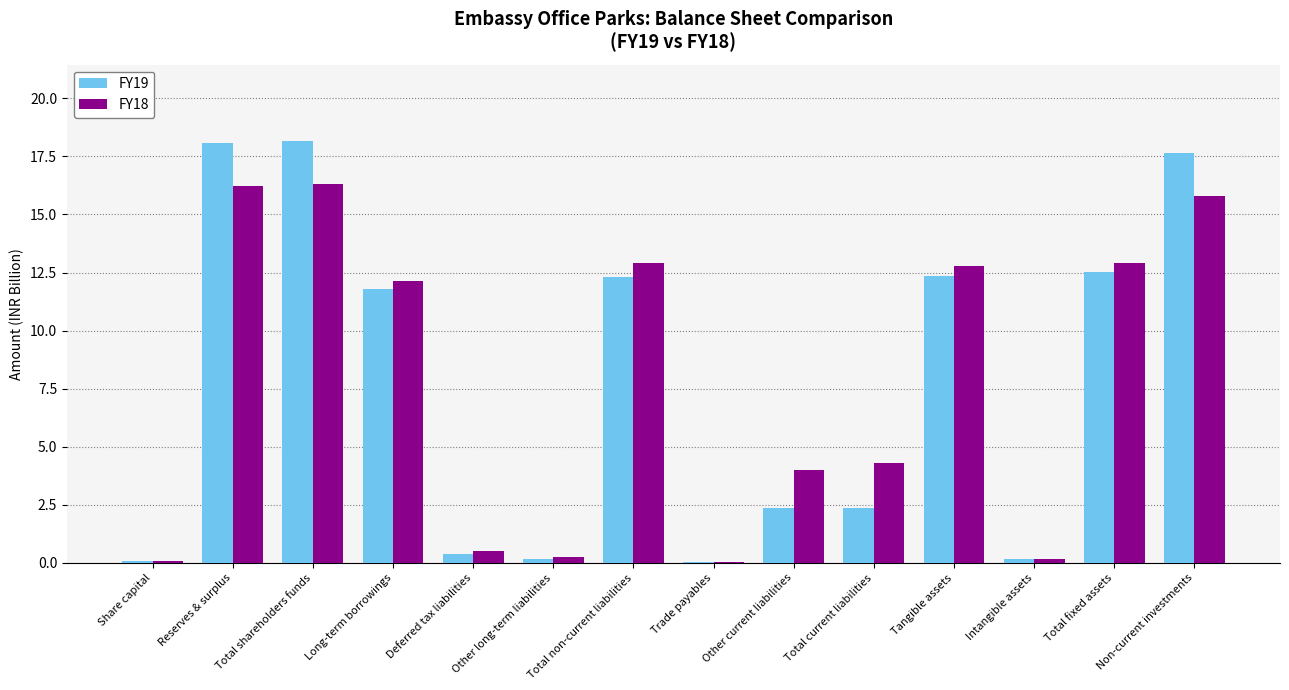

Where is FY18 nearest to the value 8?

Total current liabilities